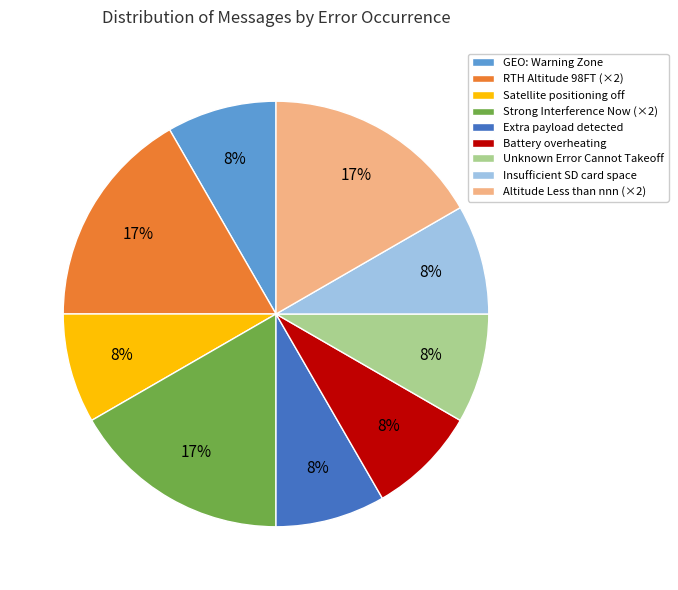

To the nearest percent, what percentage of the pie is Insufficient SD card space?

8%